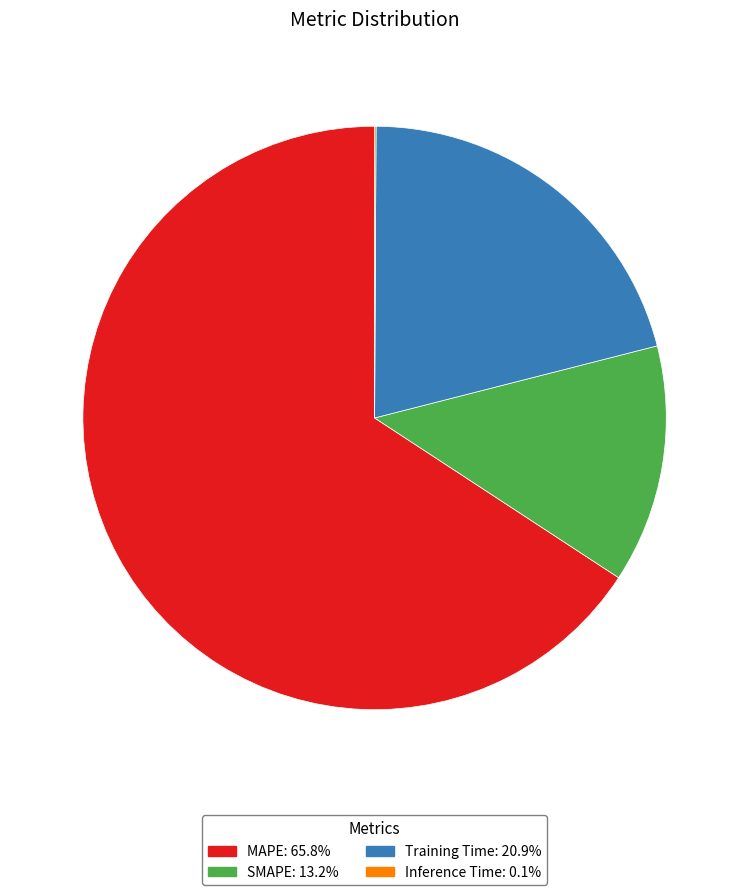

What is the largest slice in the pie chart?

MAPE